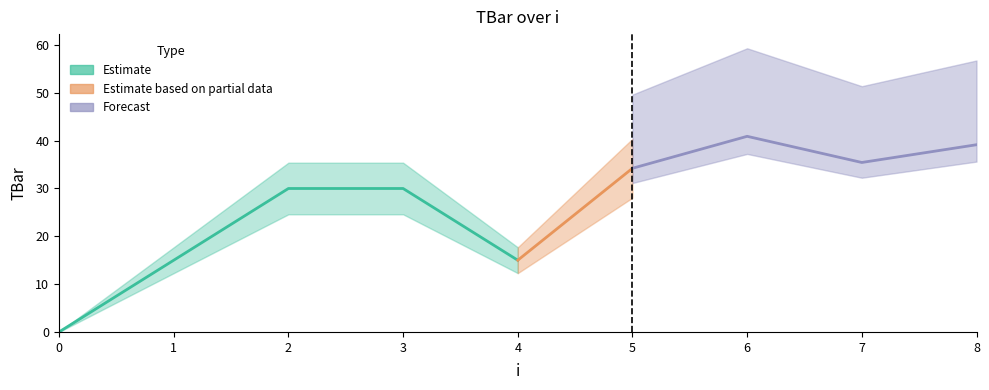

Rank the categories by value from highest to lowest.

6, 8, 7, 5, 2, 3, 1, 4, 0